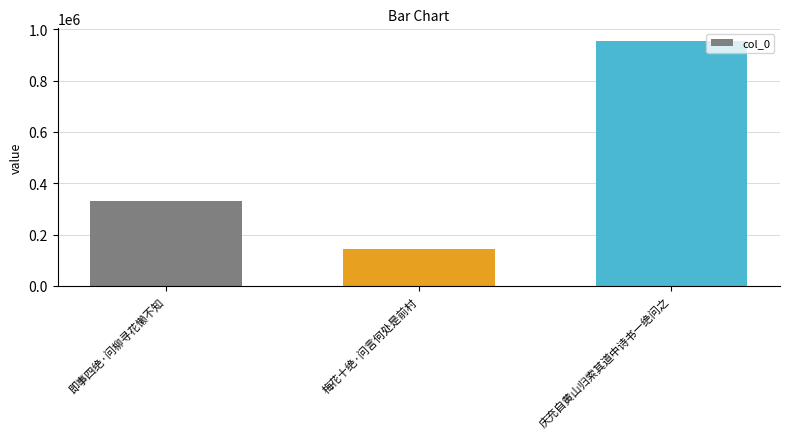

Approximately how many times larger is the value at 即事四绝·问柳寻花懒不知 compared to 梅花十绝·问言何处是前村?

2.3